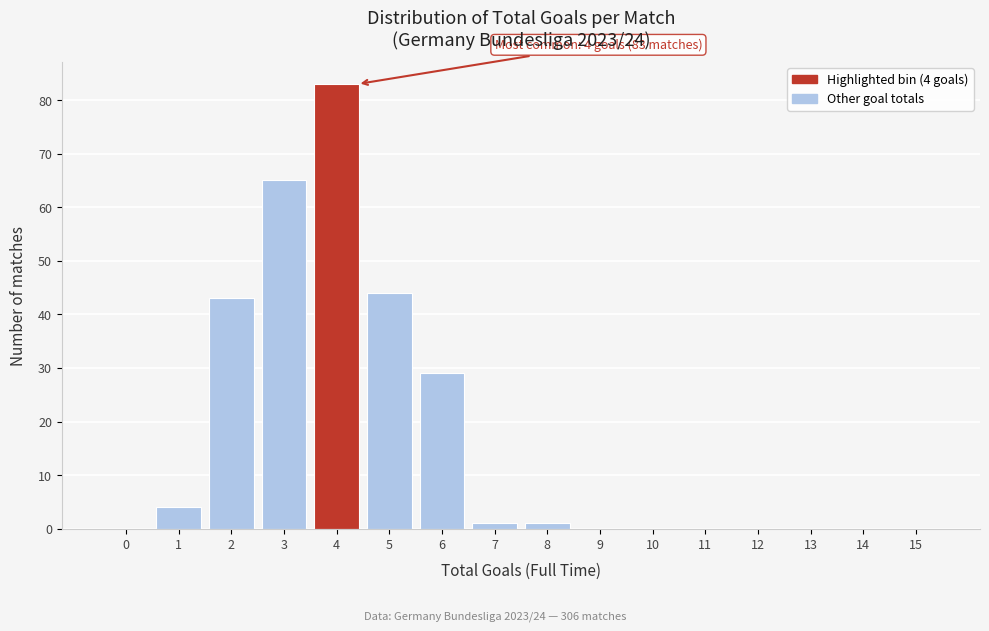

Reading left to right, transcribe all the data shown in this chart.

0=0	1=4	2=43	3=65	4=83	5=44	6=29	7=1	8=1	9=0	10=0	11=0	12=0	13=0	14=0	15=0